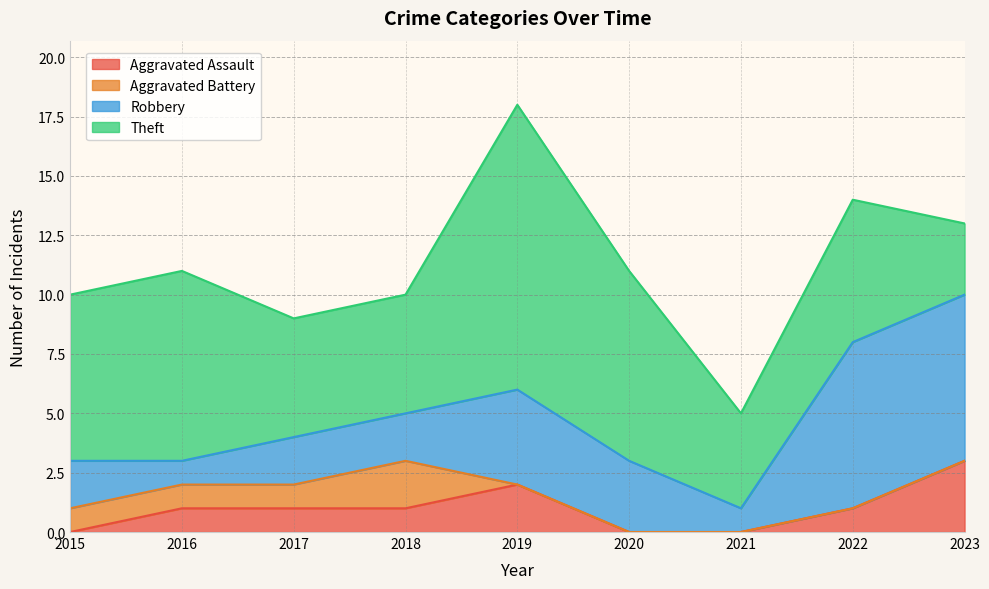

True or false: Aggravated Assault has a value of 3 at 2019.

False